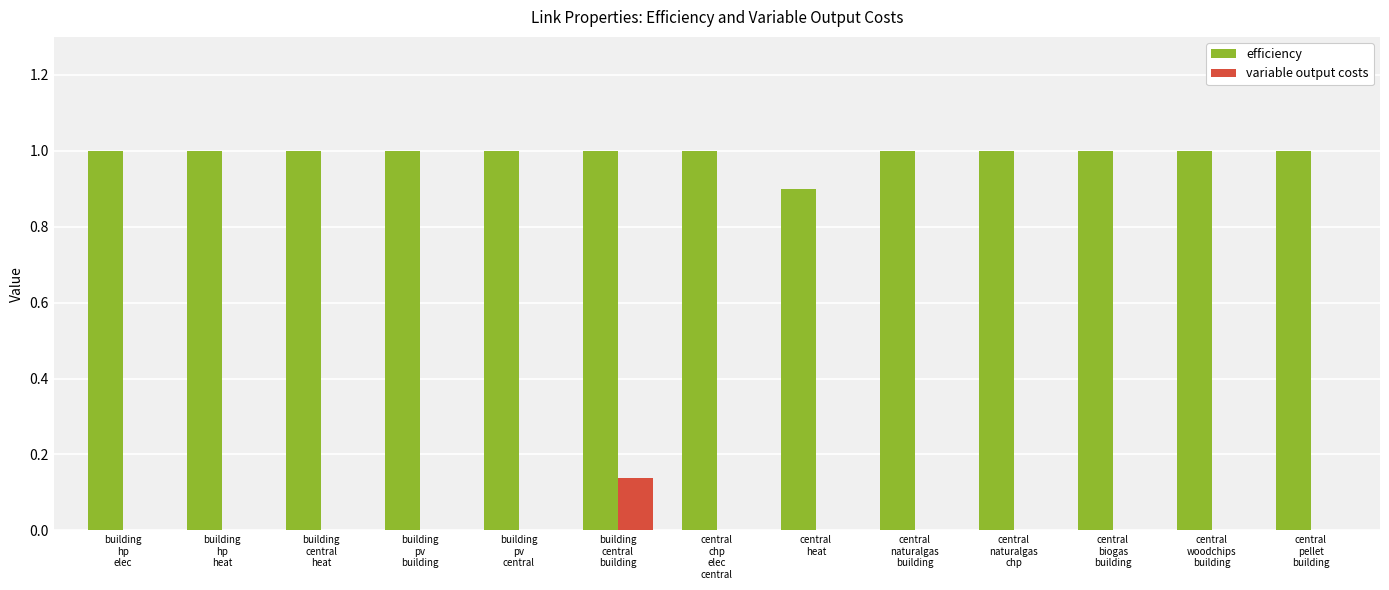

Is the value of efficiency at building
hp
heat greater than the value of variable output costs at central
chp
elec
central?

Yes